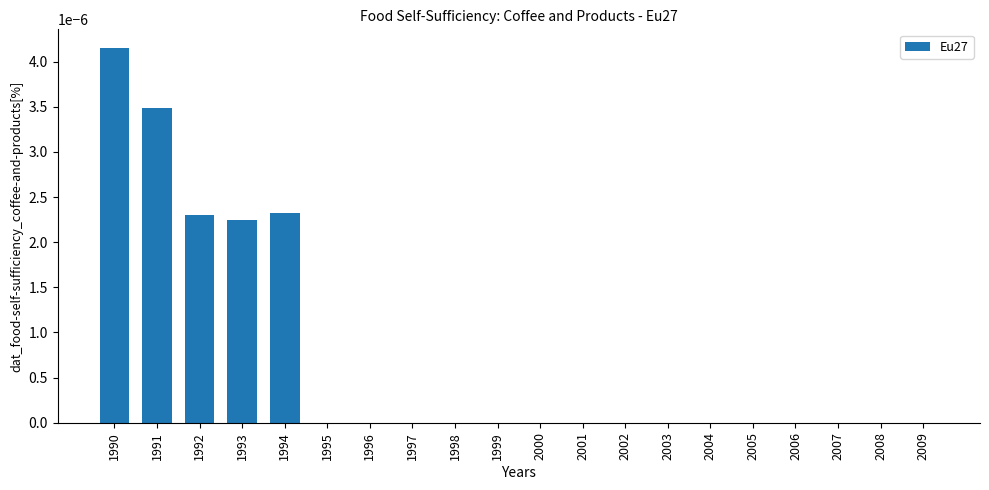

True or false: the data shows 0.0 at 1993.

True